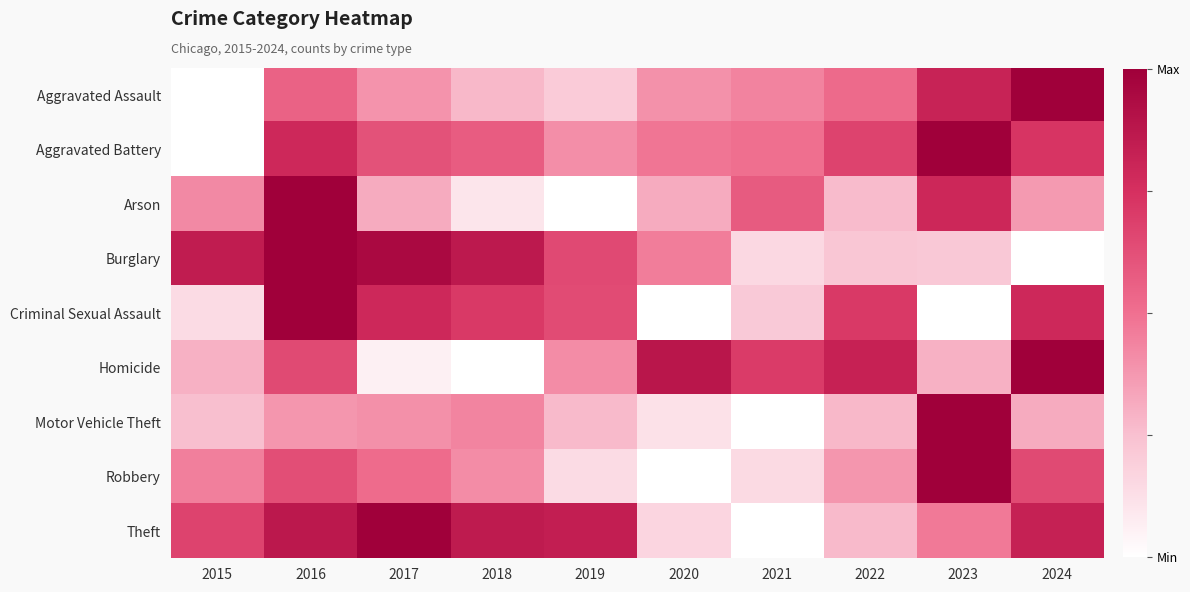

How many data points does each series have?

10